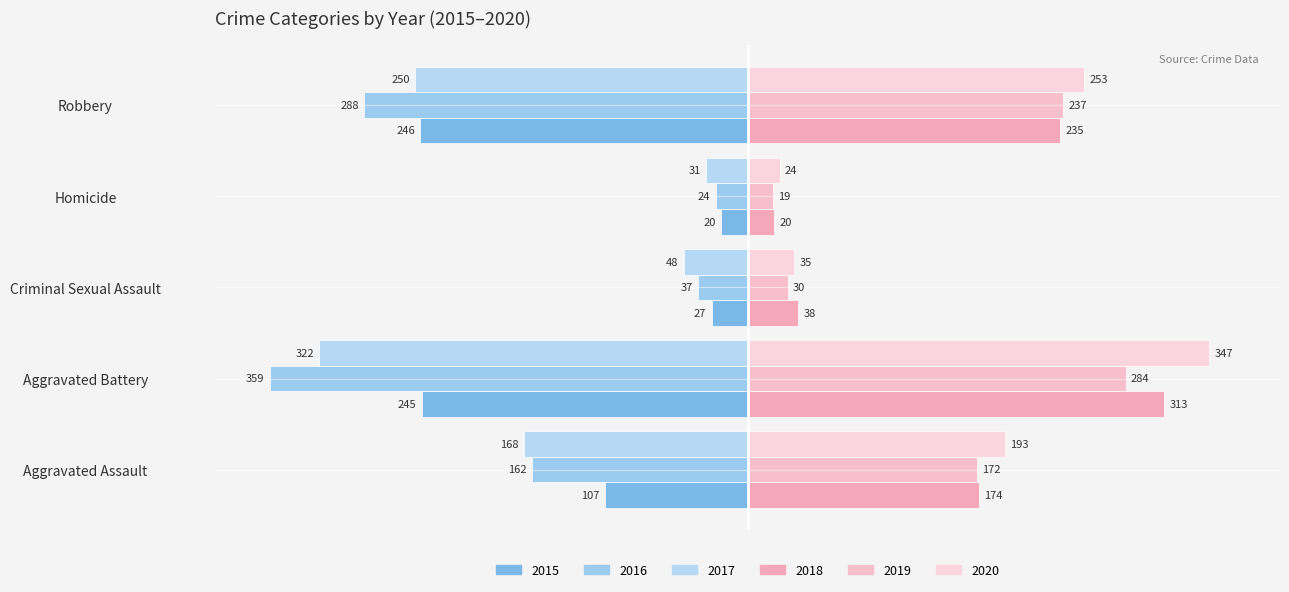

What is the spread (max minus min) of values at Aggravated Battery?

706